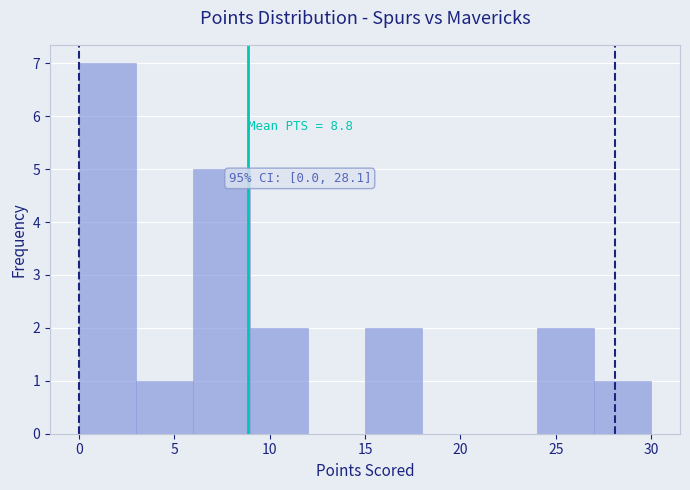

Over which range of the x-axis is the bar tallest?

0 to 3